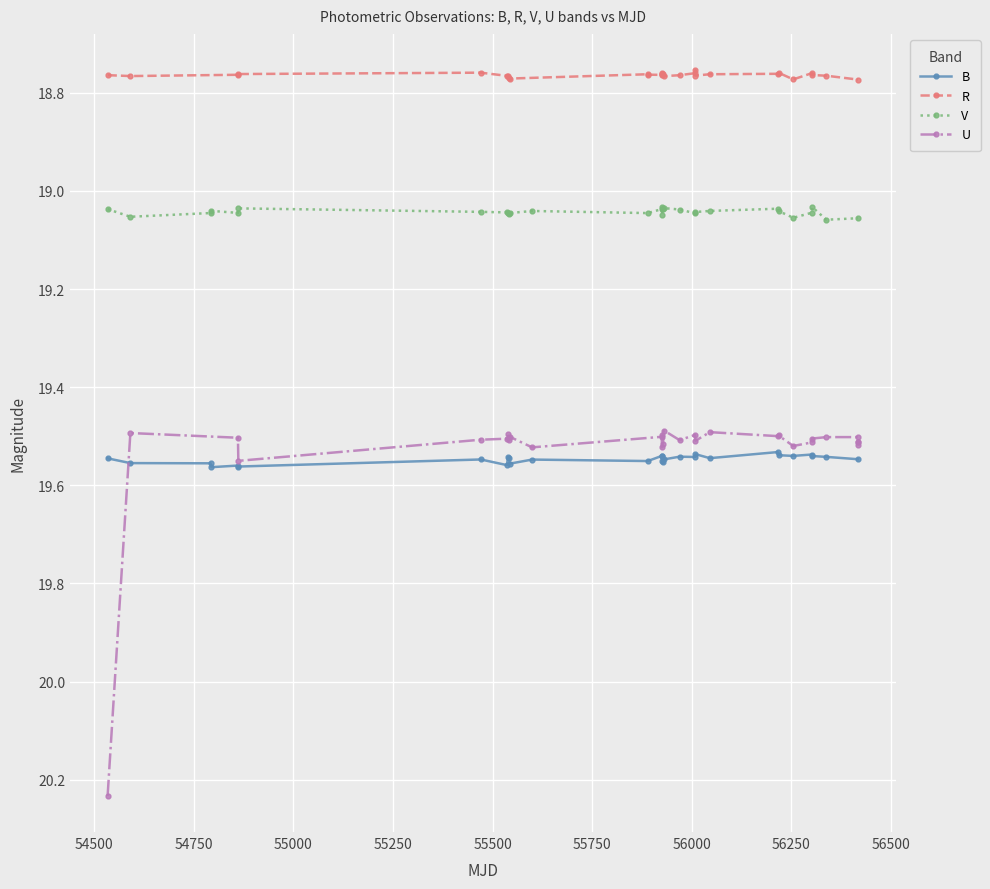

What is the maximum value for R?

18.8